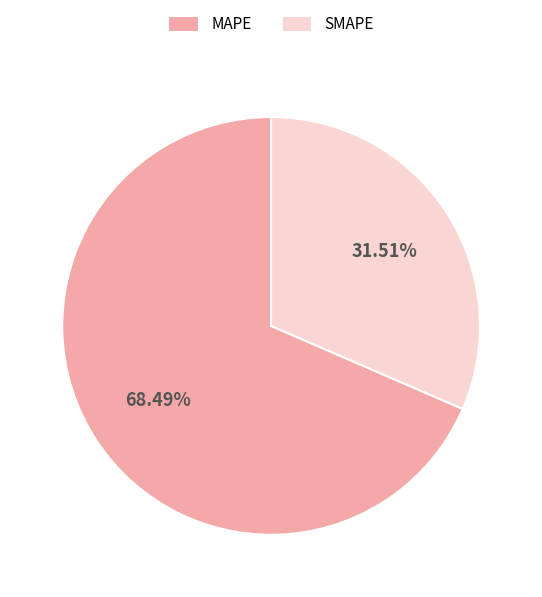

To the nearest percent, what portion does MAPE represent?

68%